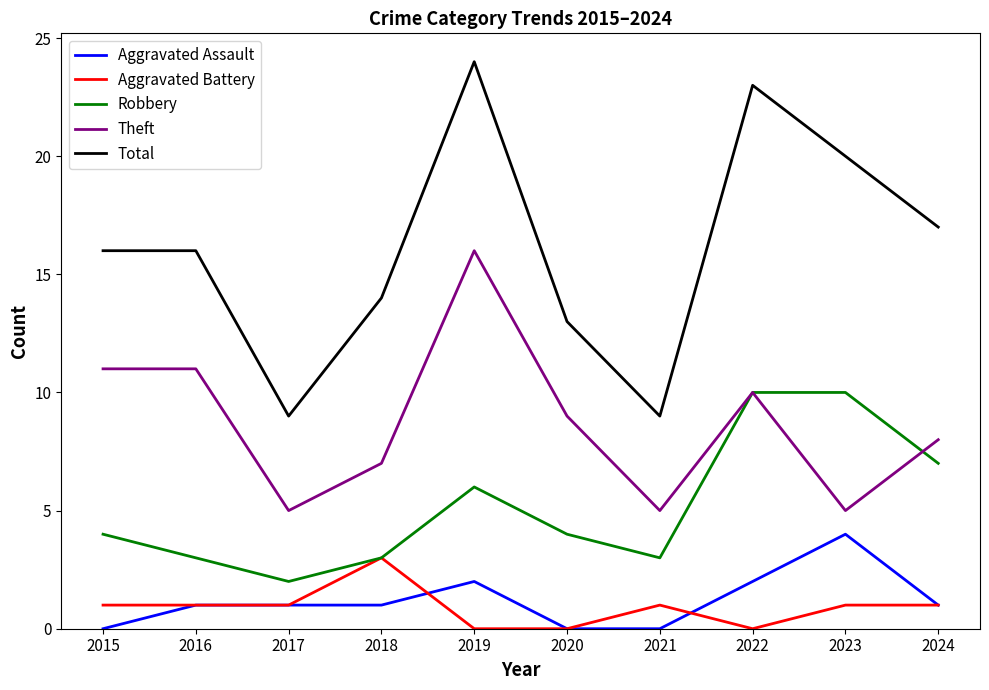

What is the spread (max minus min) of values at 2024?

16